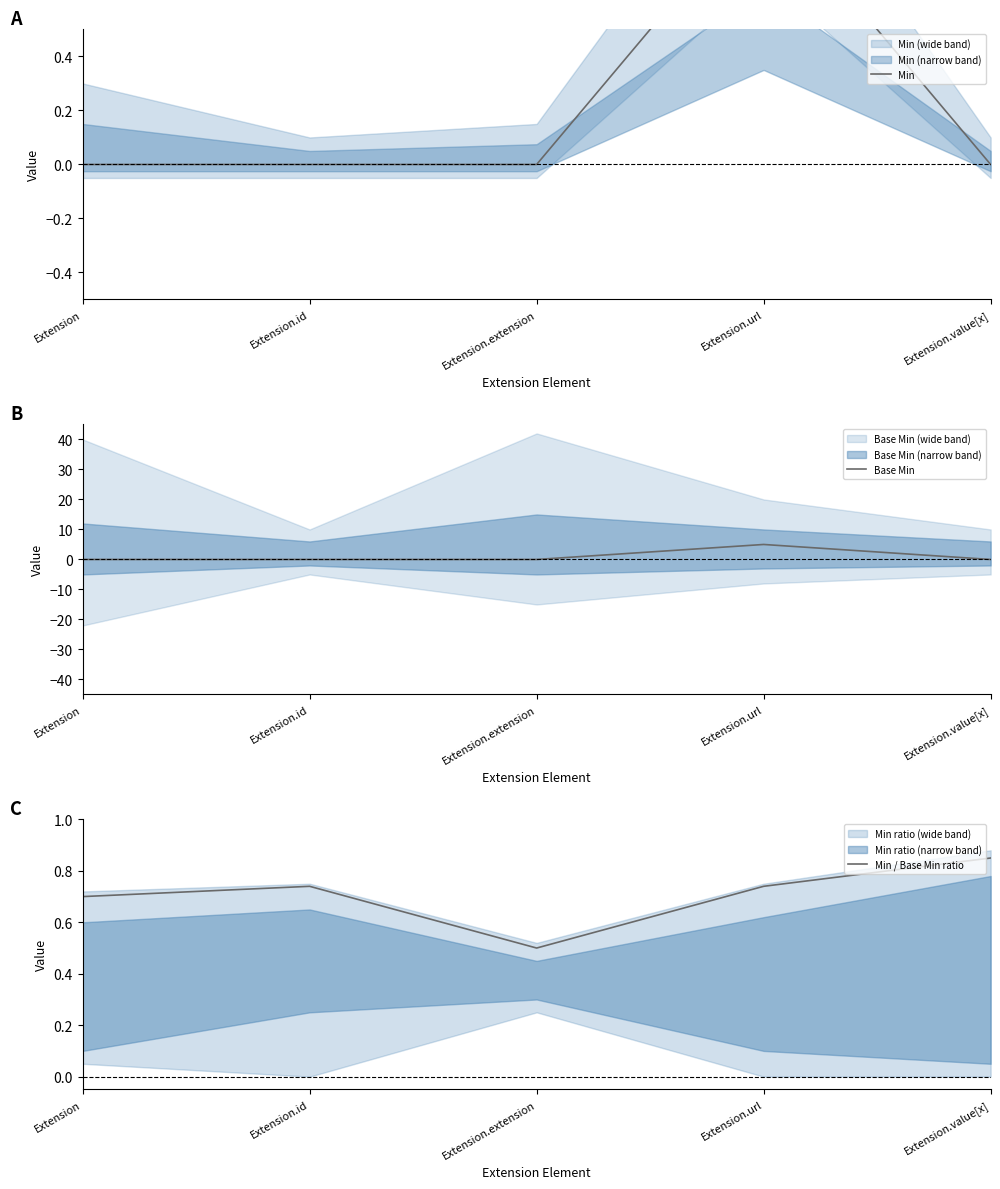

Where is the first local maximum for Min / Base Min ratio?

Extension.id